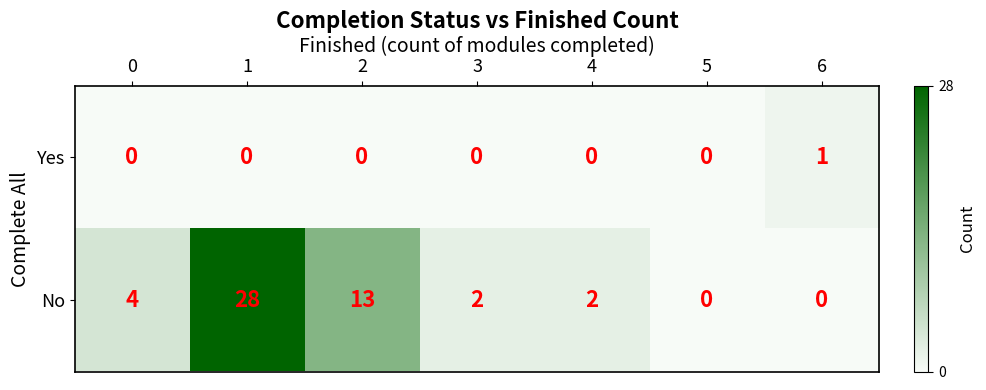

Which label corresponds to the largest value in the chart?

1